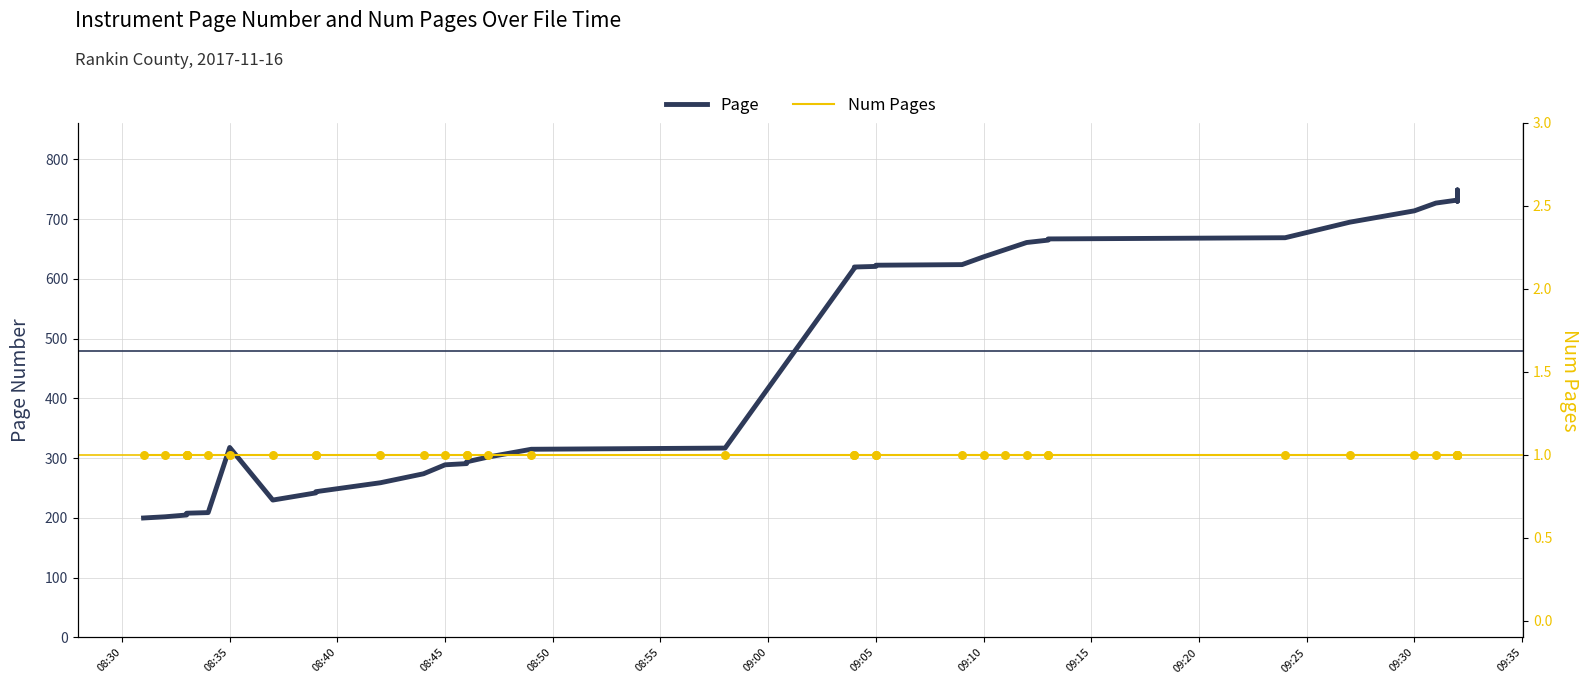

Is the value of Page at 08:50 greater than the value of Num Pages at 28?

Yes